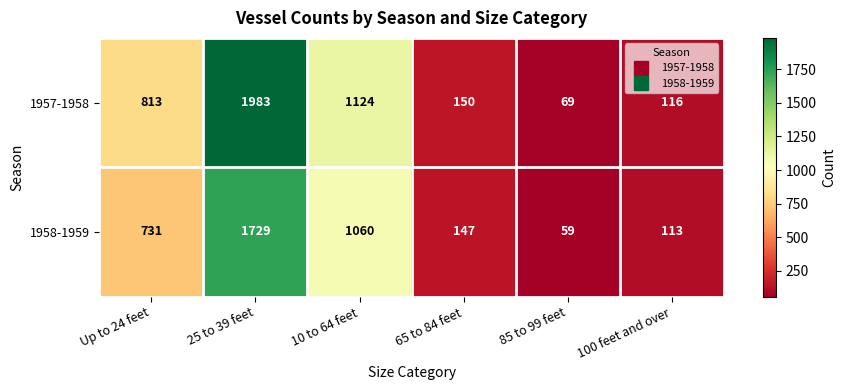

List the series in order of their overall mean, highest first.

1957-1958, 1958-1959